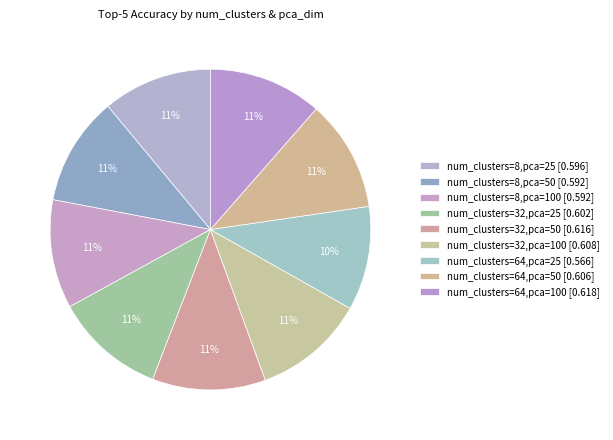

Is there any slice that represents more than half of the pie?

No